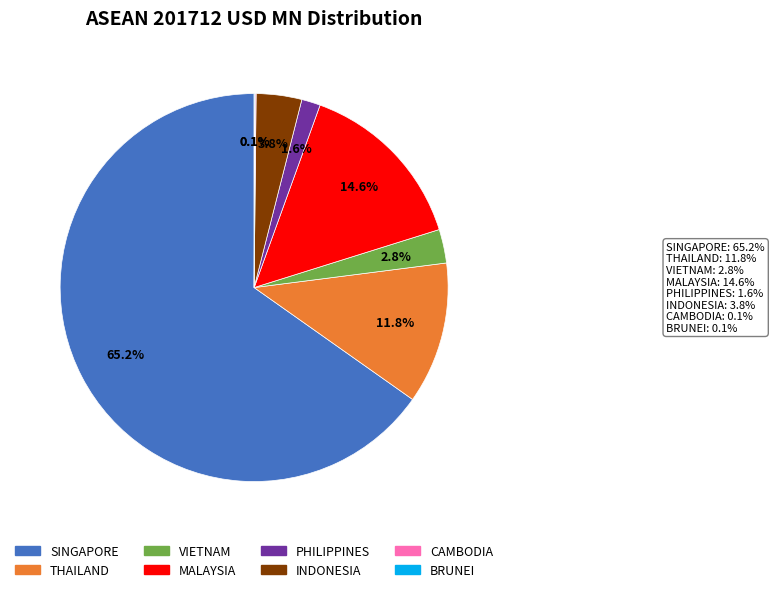

To the nearest percent, what is the difference between the largest and smallest slice percentages?

65%